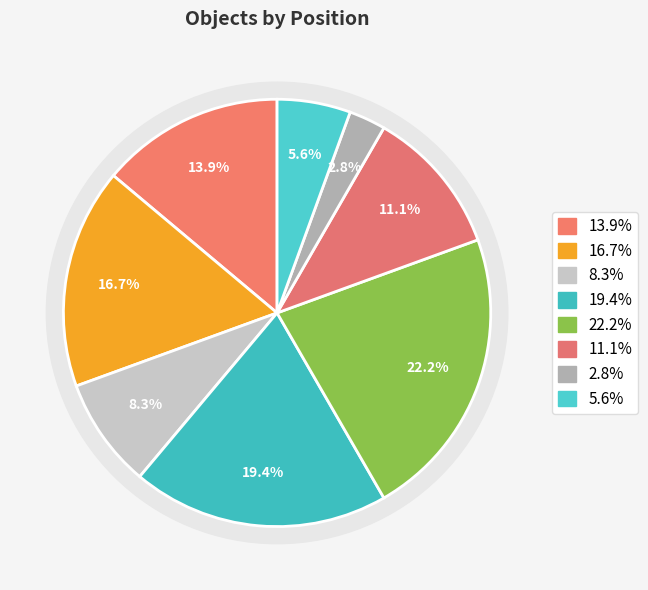

Is it true that Obj#8 is 11% of the pie?

False